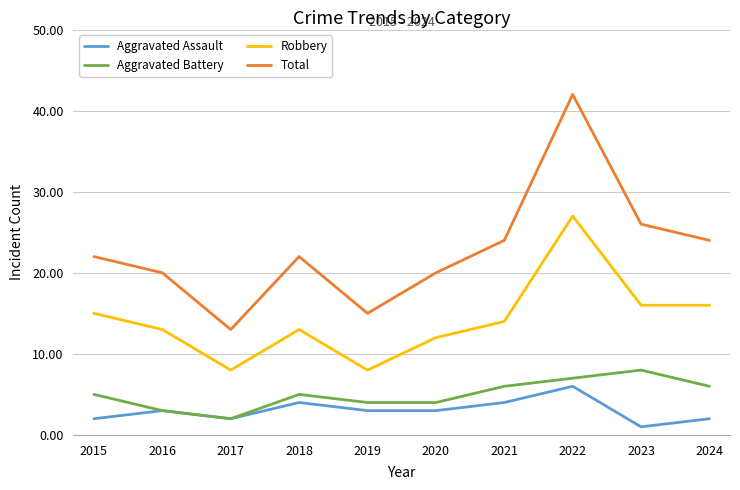

What is the approximate value of Aggravated Assault at 2018?

4